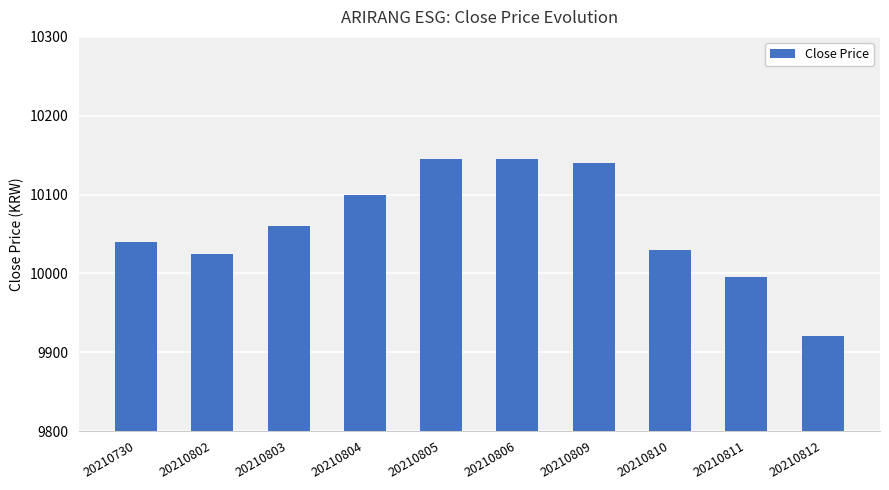

What is the sum of all values?

100600